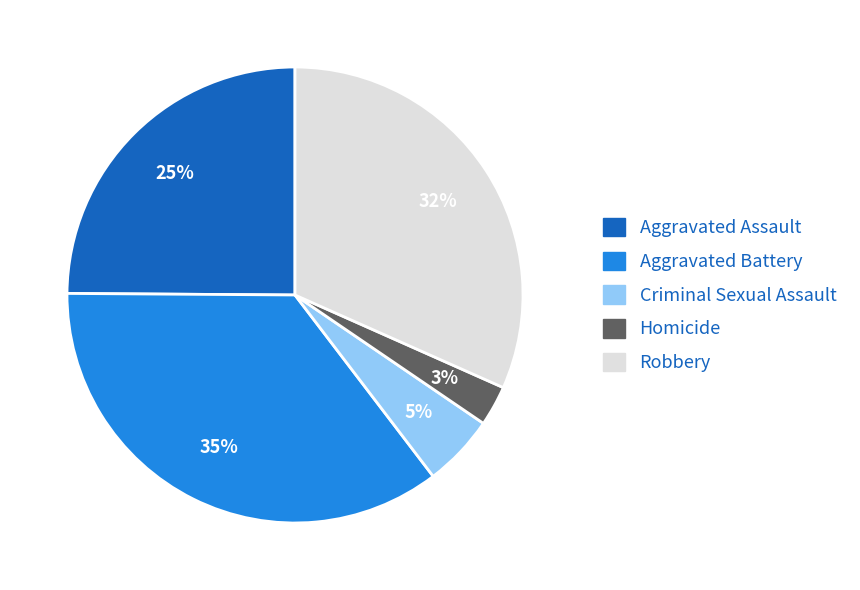

Do Criminal Sexual Assault and Aggravated Battery together represent more than half of the pie?

No